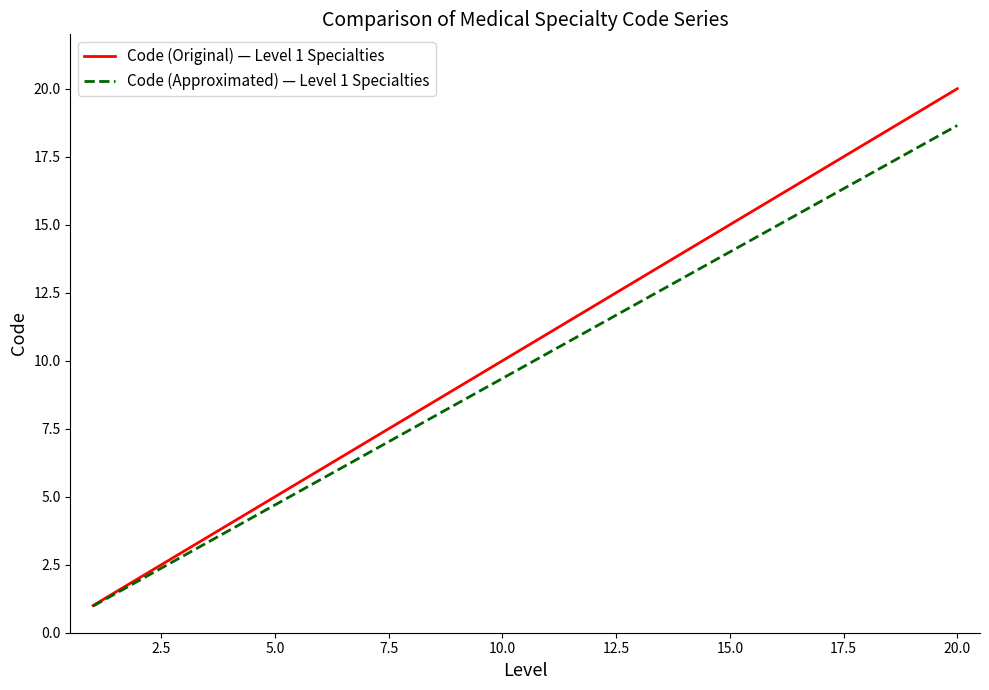

What is the smallest value displayed?

1.0